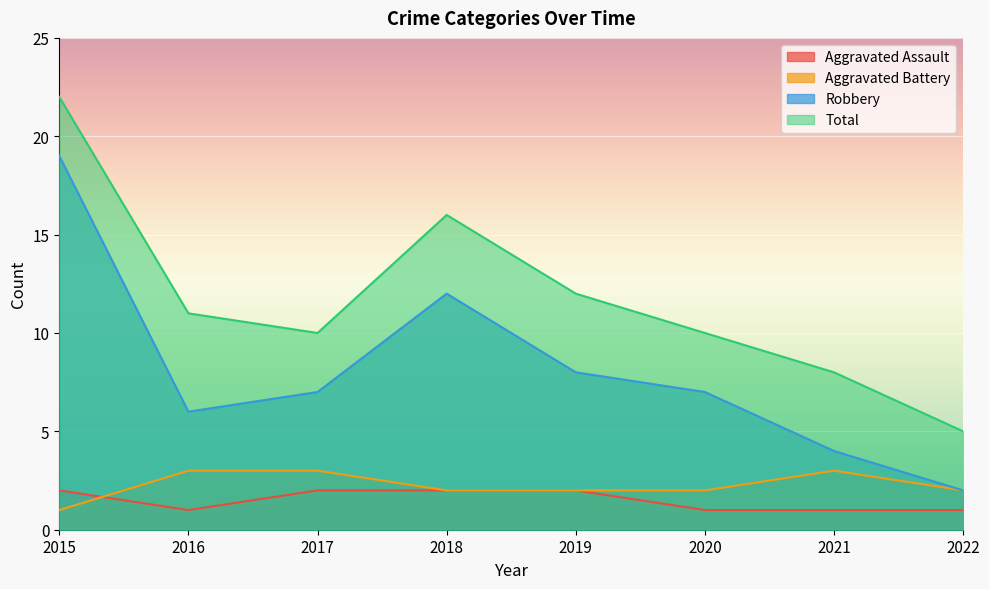

True or false: Aggravated Assault and Robbery intersect in this chart.

False